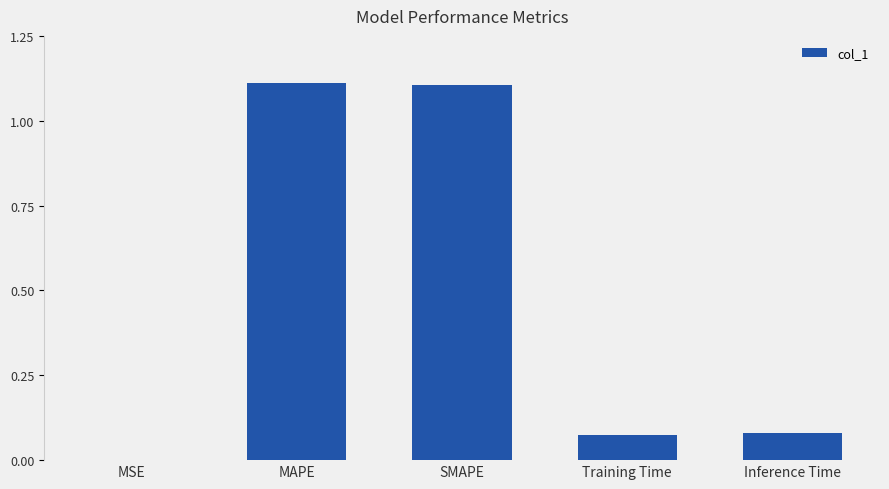

Are the bars horizontal?

No